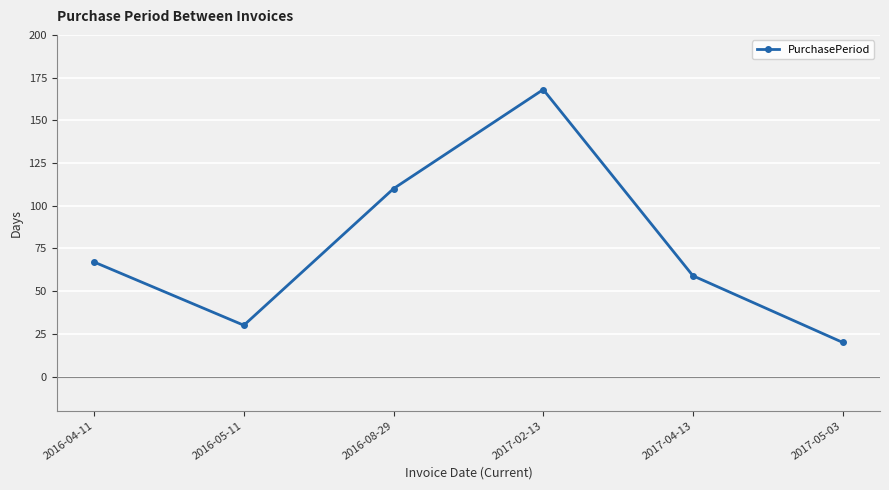

Read the value at 2016-04-11.

67